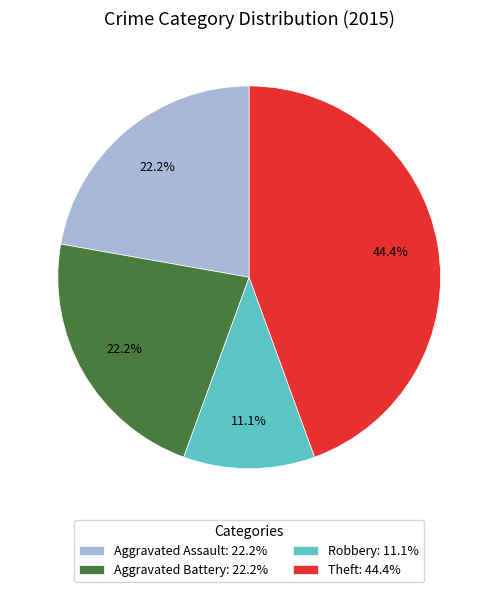

Does Aggravated Assault: 22.2% represent more than half of the total?

No